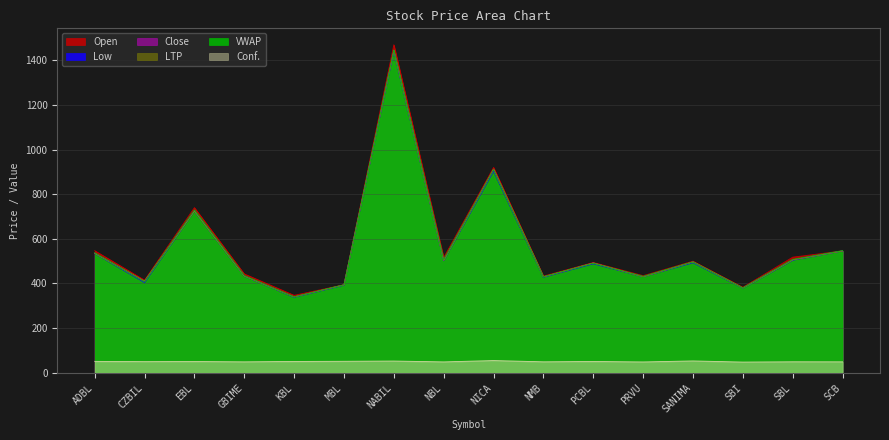

Reading left to right, list all the values displayed in this chart.

Conf.: 51.0	49.7	50.2	48.8	50.5	51.3	52.4	48.6	54.5	48.9	50.4	48.4	52.9	47.8	49.1	48.9
Open: 547.0	415.0	740.0	443.0	347.0	394.0	1470.0	516.0	920.0	433.0	494.0	435.0	500.0	383.0	518.0	546.0
Low: 535.0	404.0	726.0	433.5	338.2	392.3	1440.0	502.5	903.0	428.0	488.0	430.3	493.0	379.1	504.1	546.0
Close: 536.0	410.0	726.0	434.0	340.0	394.0	1445.0	504.0	912.0	430.0	492.0	430.5	497.0	380.0	506.2	546.0
LTP: 536.0	410.0	726.0	434.0	340.0	394.0	1445.0	504.0	912.0	430.0	492.0	430.5	497.0	380.0	506.2	546.0
VWAP: 537.8	408.5	730.1	435.8	340.5	394.4	1447.3	506.8	910.7	430.5	490.8	432.2	496.9	380.1	508.3	547.5